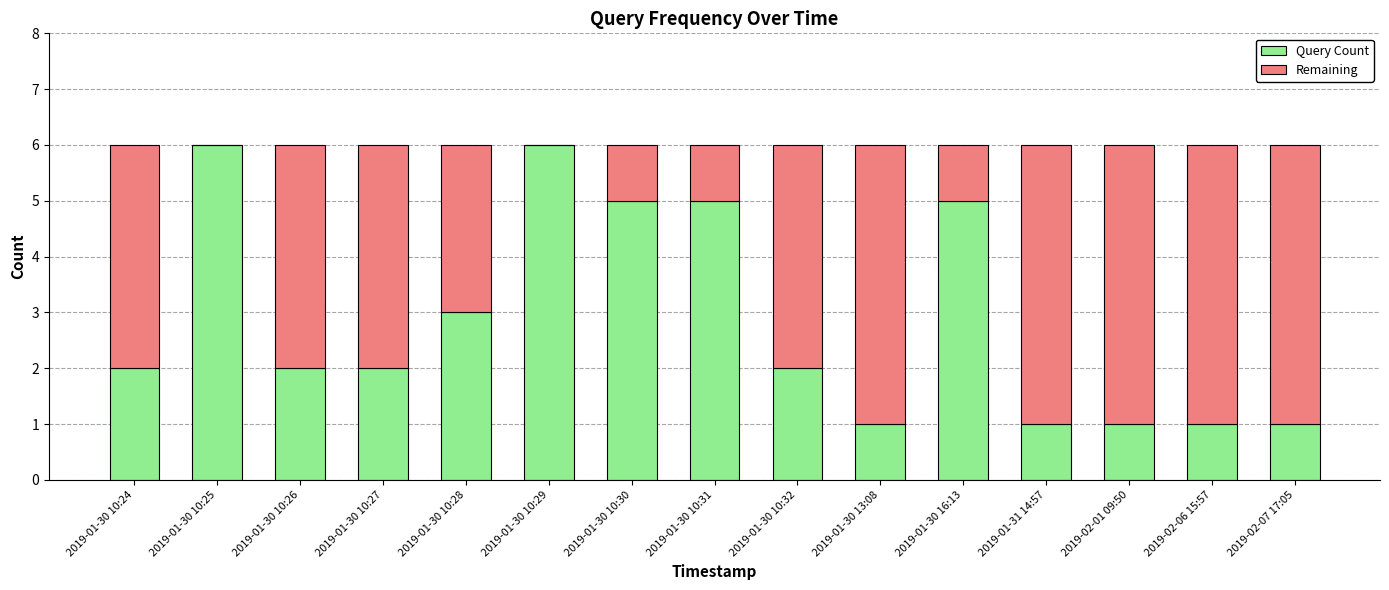

What is the sum of all Query Count values?

43